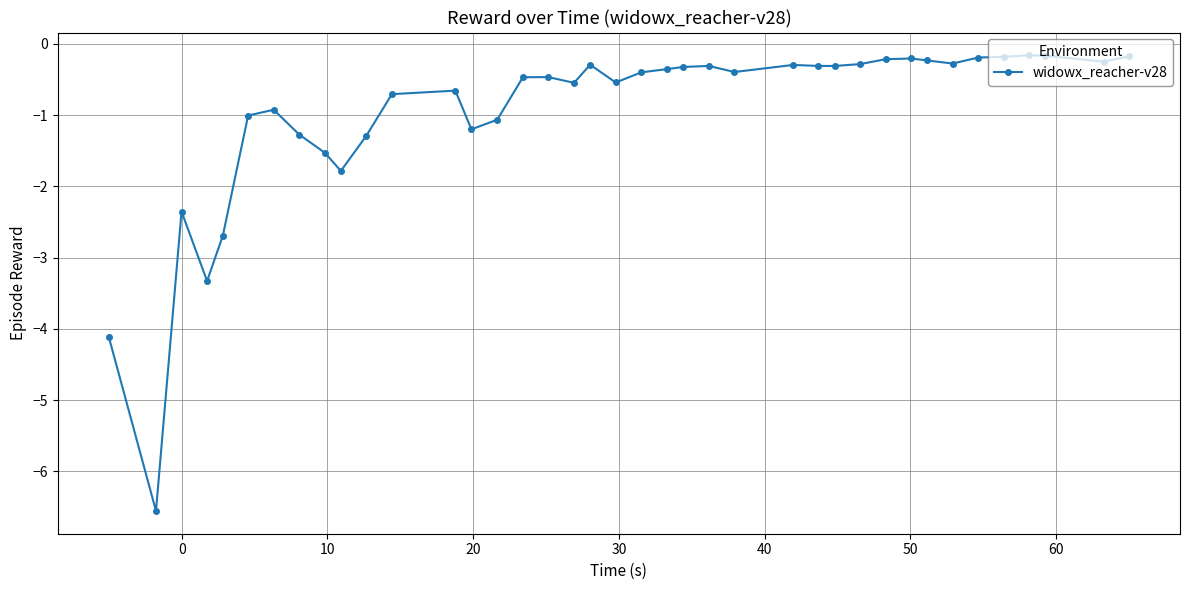

What is the sum of all values?

-37.8